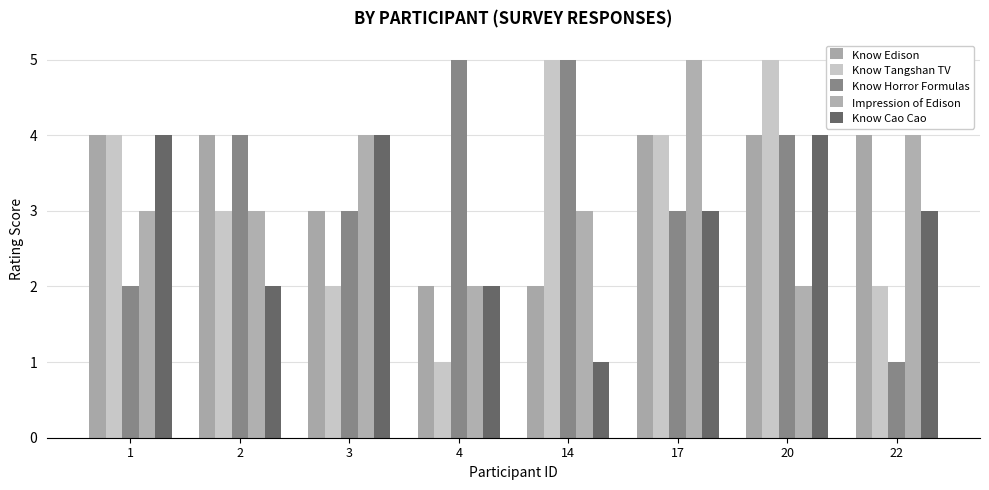

What are all the series names shown in the legend?

Know Edison, Know Tangshan TV, Know Horror Formulas, Impression of Edison, Know Cao Cao